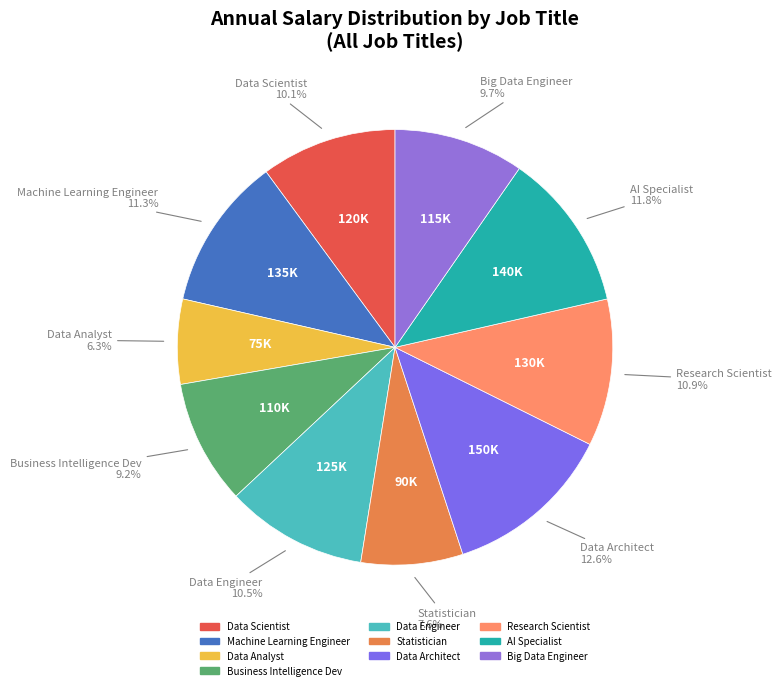

To the nearest percent, what is the average slice percentage?

10%